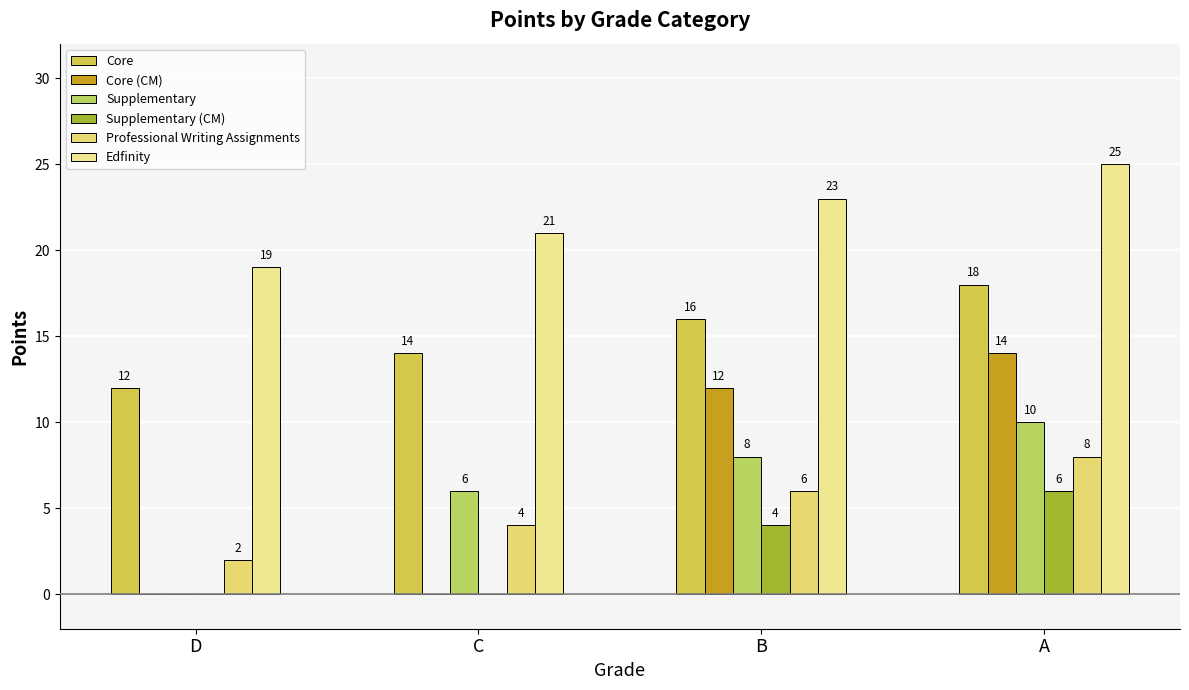

What are all the series names shown in the legend?

Core, Core (CM), Supplementary, Supplementary (CM), Professional Writing Assignments, Edfinity